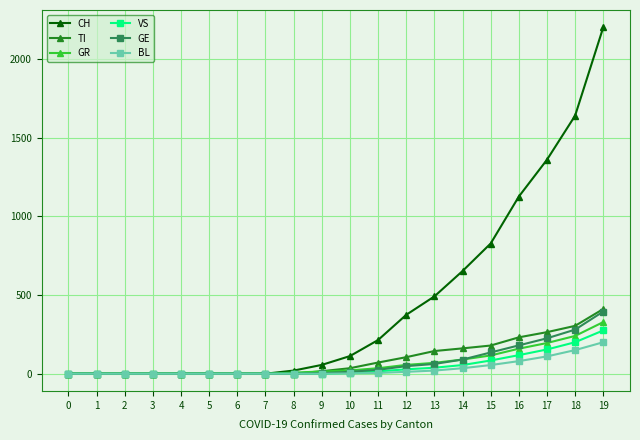

How many distinct data groups are displayed?

6